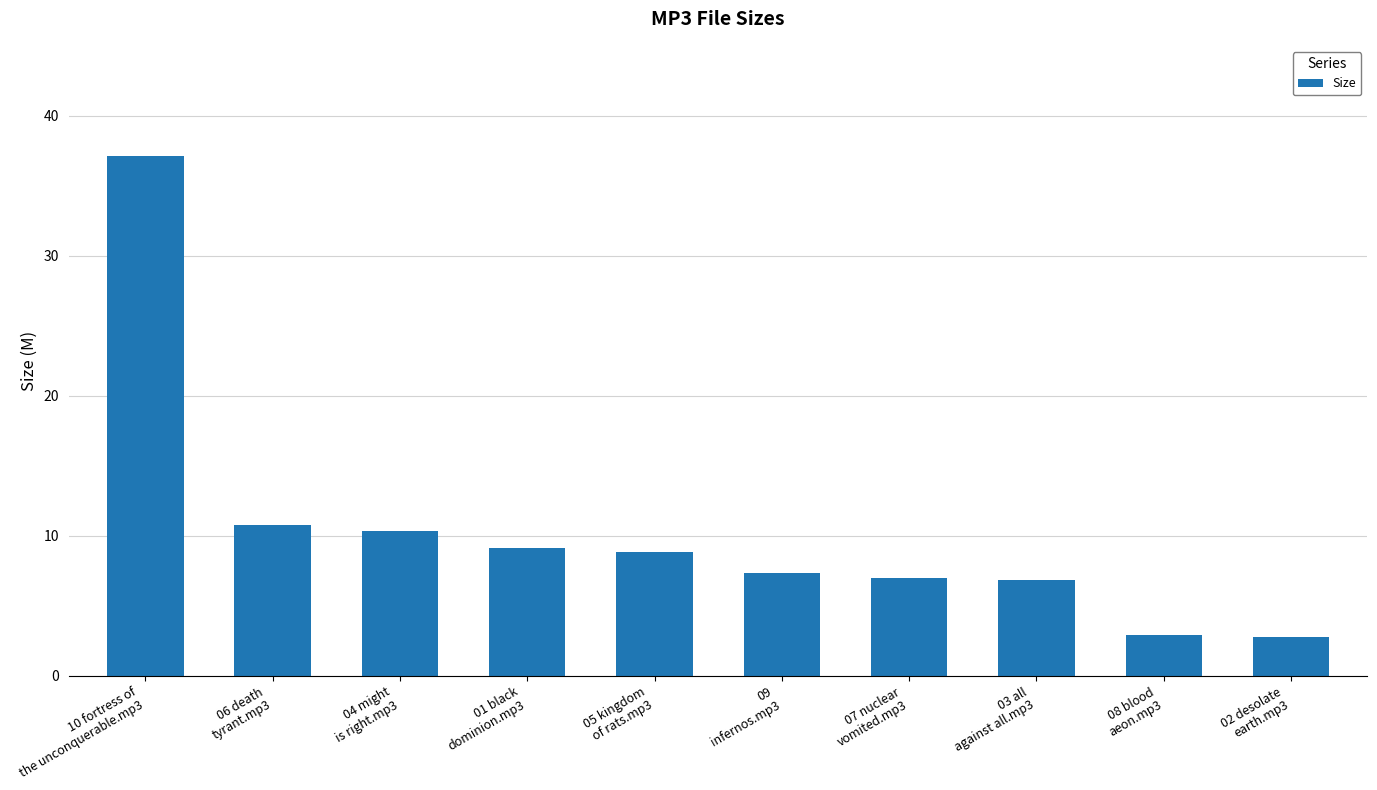

What is the greatest value displayed?

37.1